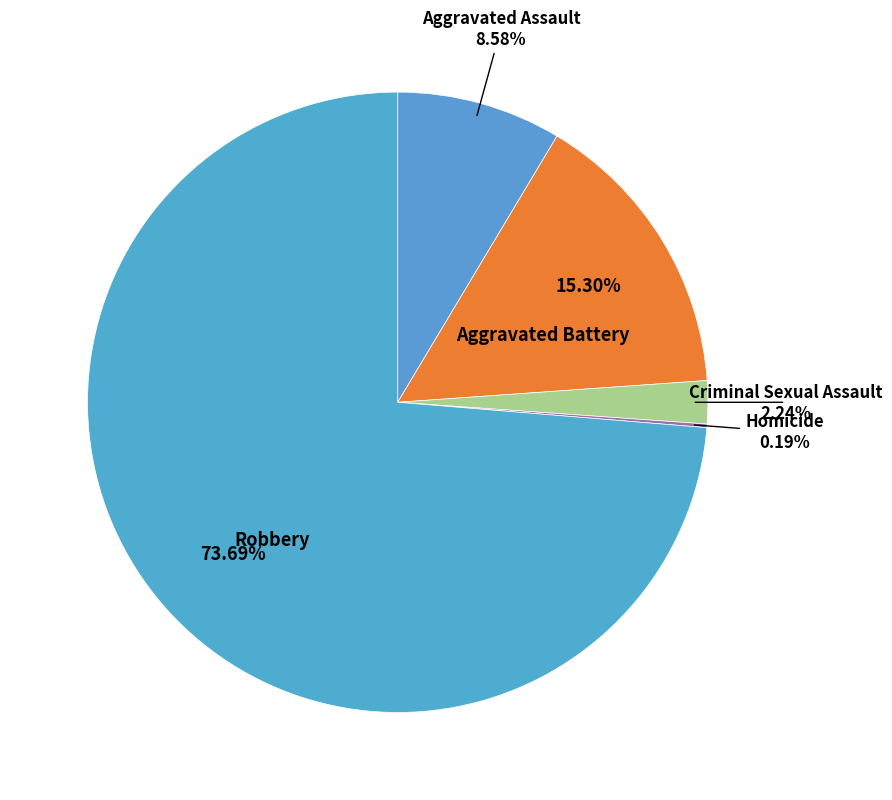

How many segments does this pie chart have?

5